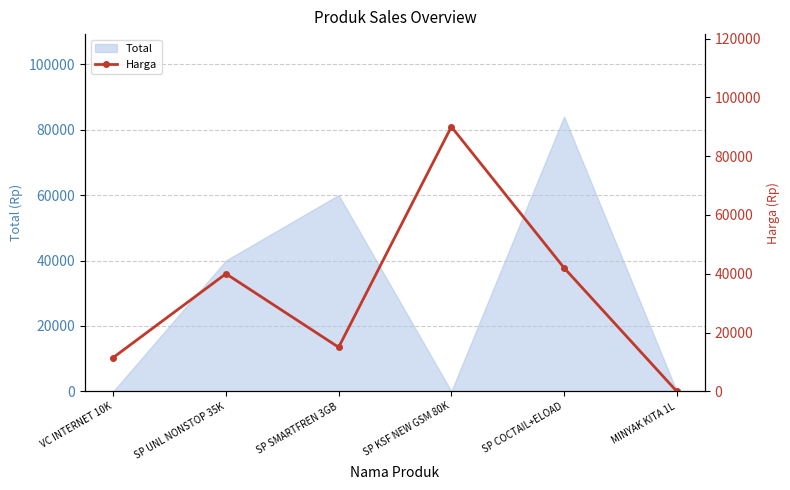

What is the label of the 4th point from the left?

SP KSF NEW GSM 80K